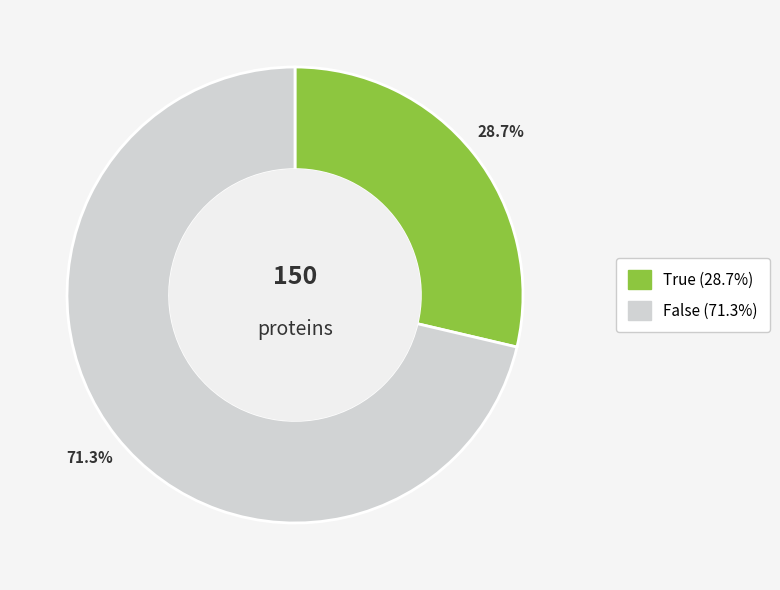

Which slice represents more than half of the pie?

False